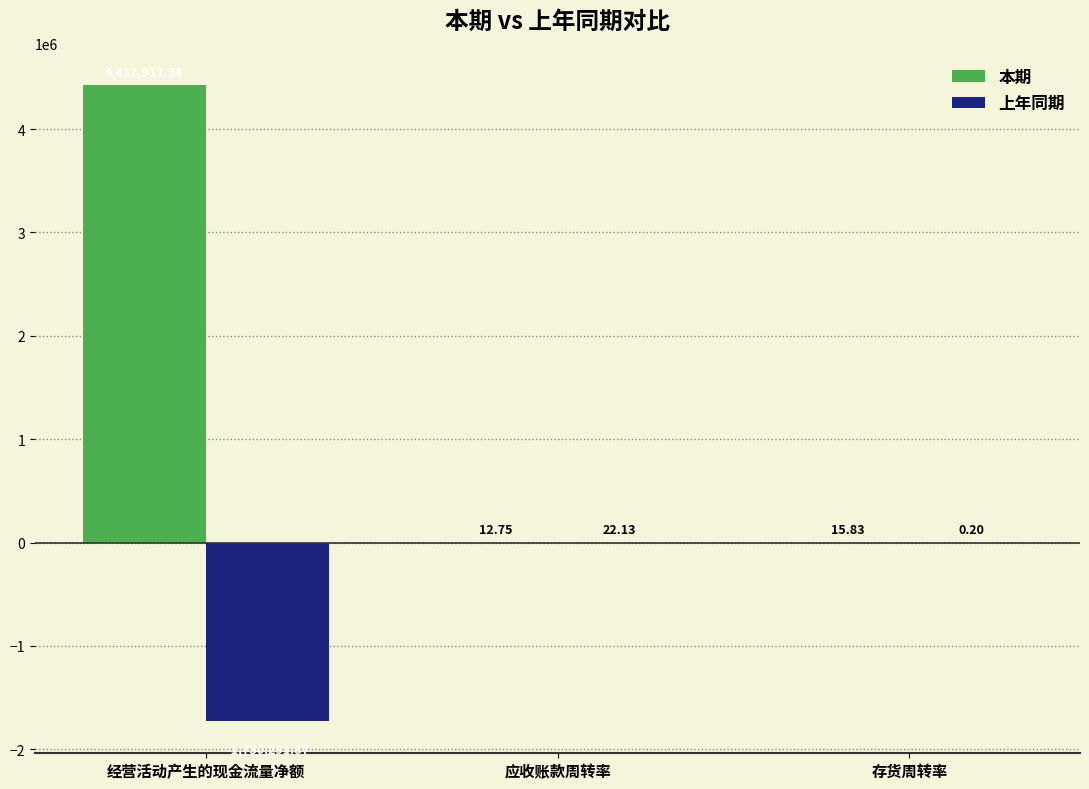

The value of 上年同期 at 存货周转率 is 0.2. True or false?

True